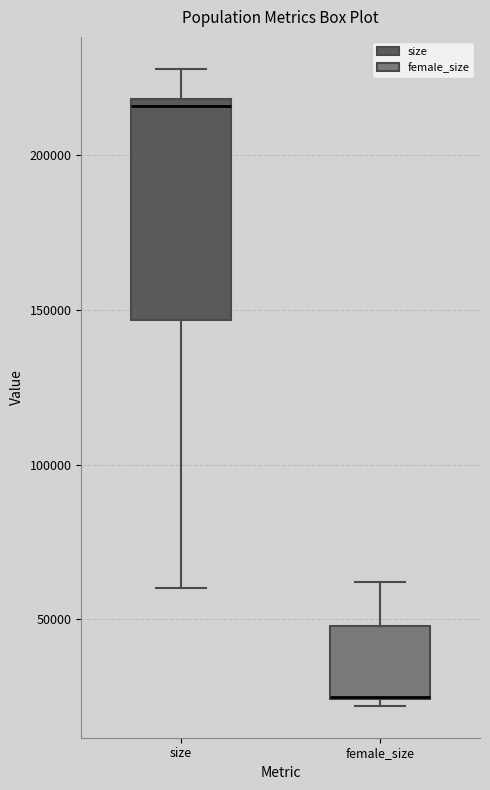

Reading left to right, transcribe this box plot: for each box, give where its median line is, the range the box spans, and where its two whiskers end, as read against the y-axis. The values are not printed on the chart, so give them approximately, as read against the axis.

size: median 215000, box 145000 to 220000, whiskers 60000 to 230000
female_size: median 25000 (drawn on the box's lower edge), box 25000 to 50000, whiskers 20000 to 60000